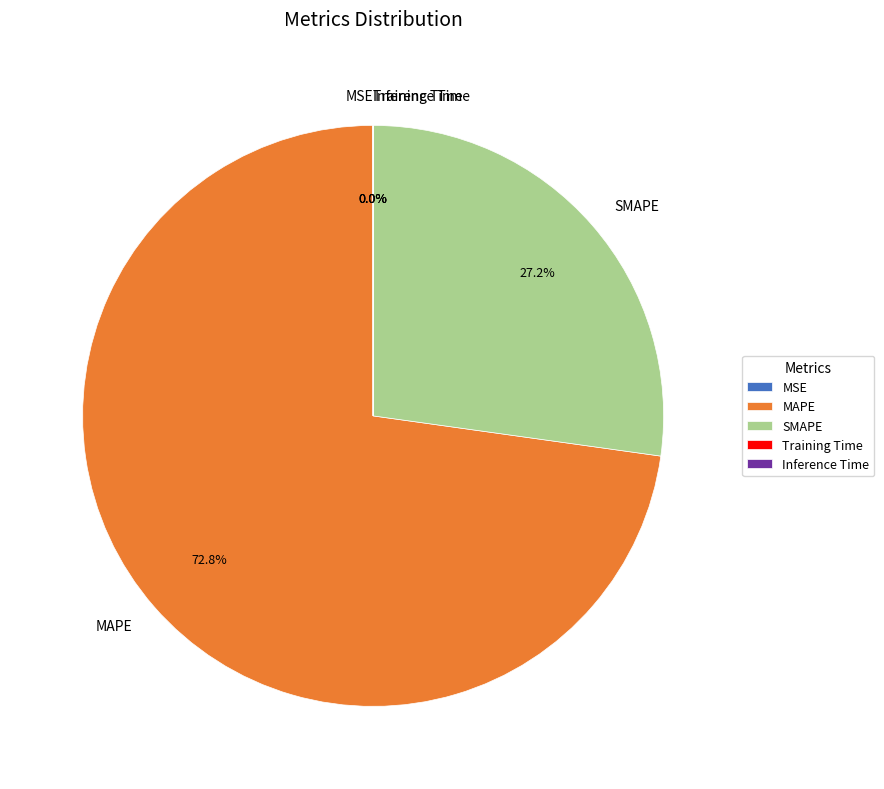

Does MAPE represent more than half of the total?

Yes